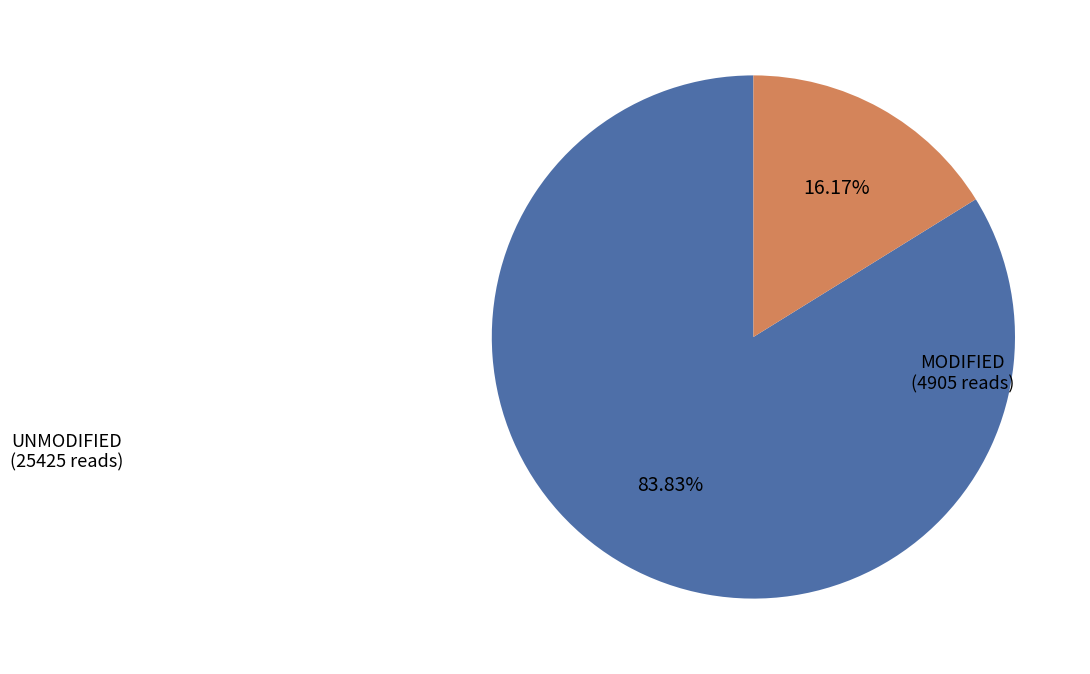

Is there any slice that represents more than half of the pie?

Yes